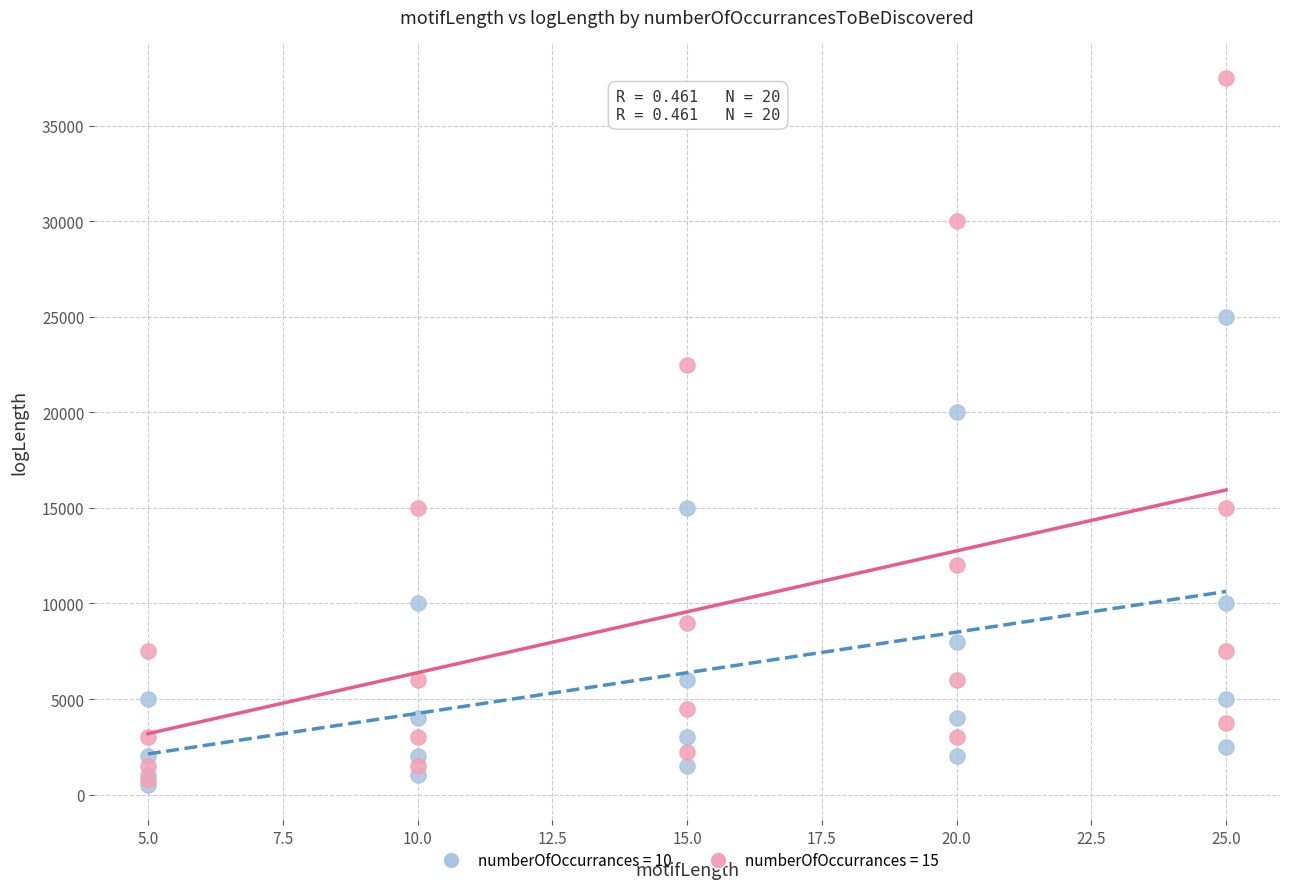

What are all the series names shown in the legend?

numberOfOccurrances = 10, numberOfOccurrances = 15